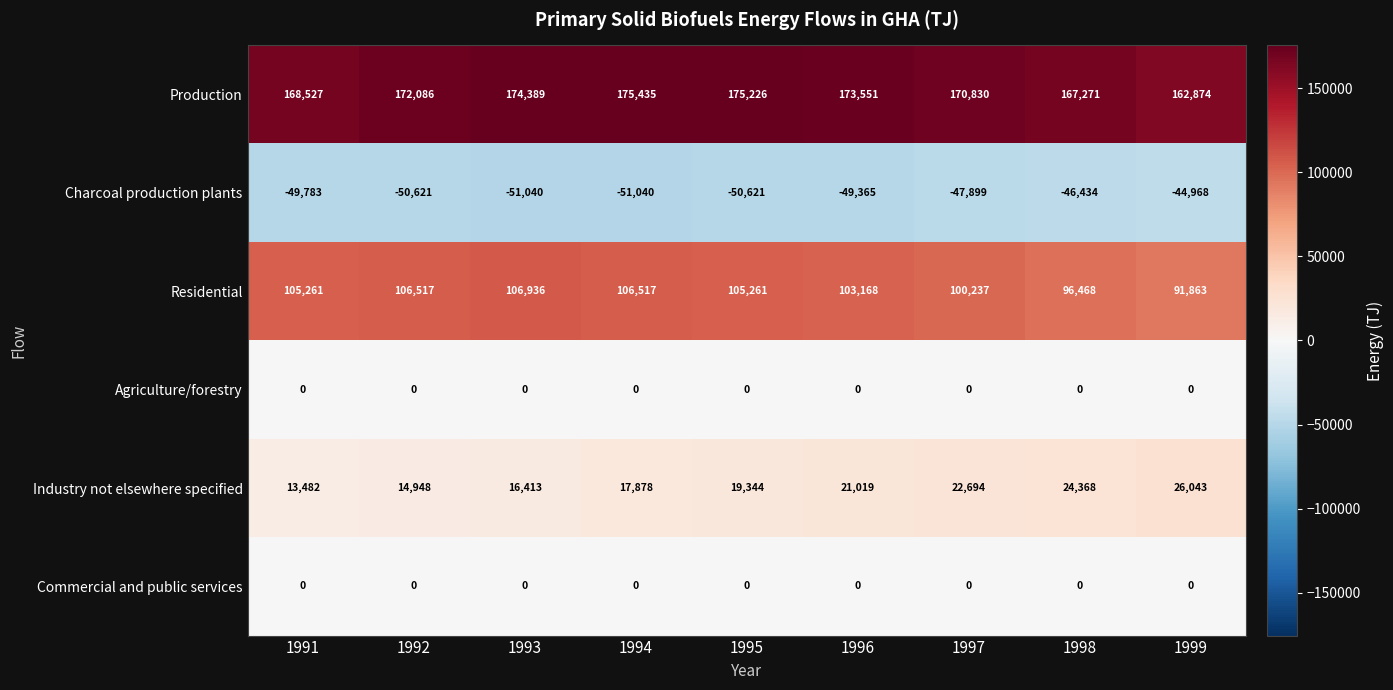

What is the maximum value shown in the chart?

175435